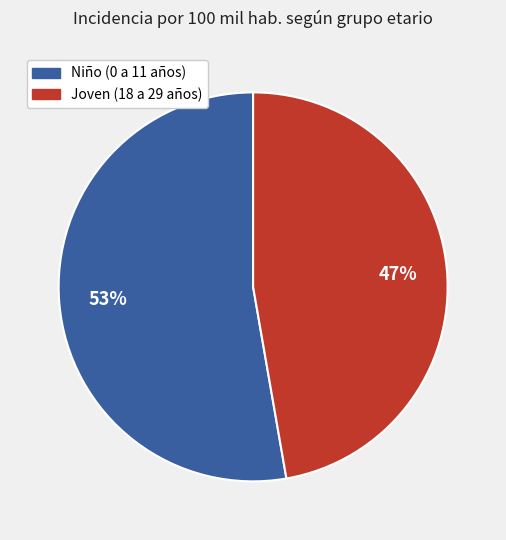

Which category has the biggest portion of the pie?

Niño (0 a 11 años)